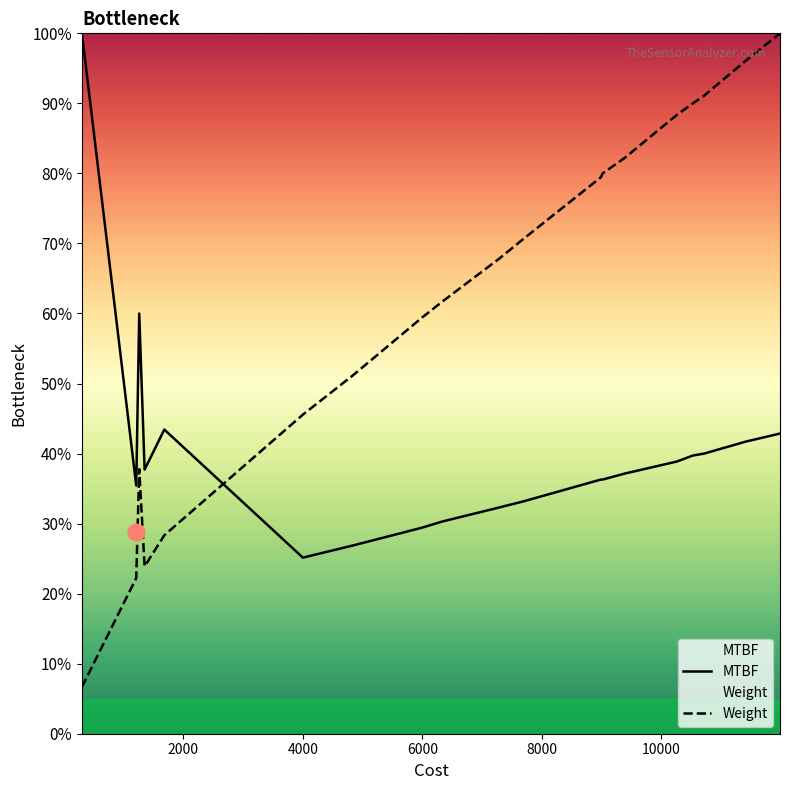

Reading right to left, transcribe all the data shown in this chart.

MTBF: 0.4	0.4	0.4	0.4	0.4	0.4	0.4	0.4	0.3	0.3	0.3	0.3	0.3	0.3	0.4	0.4	0.6	0.4	1.0	1.0
Weight: 1.0	1.0	0.9	0.9	0.9	0.8	0.8	0.8	0.7	0.7	0.6	0.6	0.5	0.5	0.3	0.2	0.4	0.2	0.1	0.1